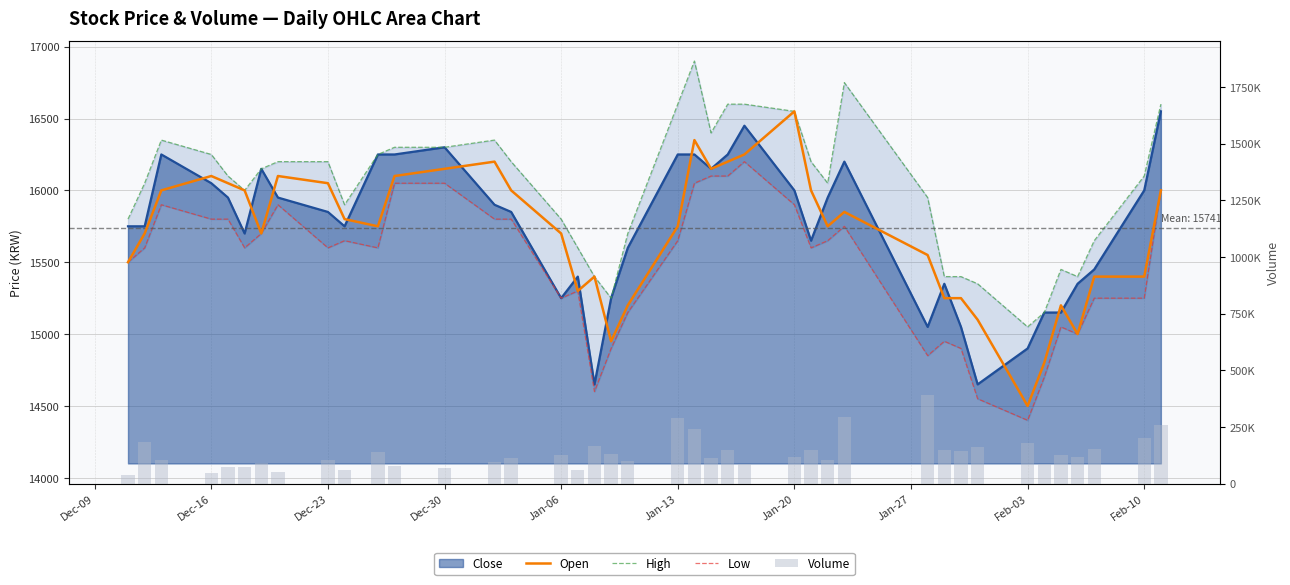

Which series has the widest spread of values?

Volume